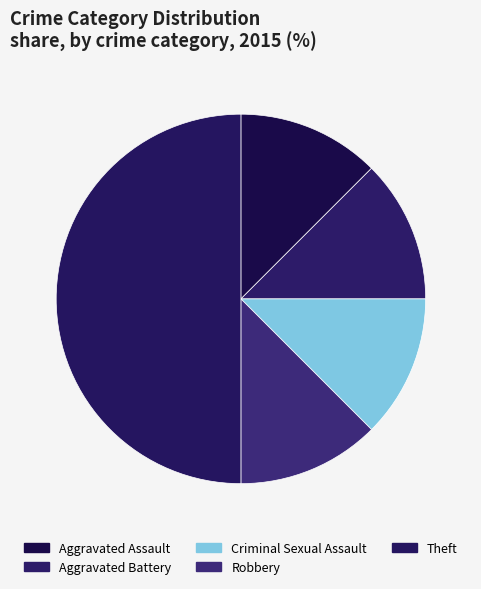

Rank the categories by value from lowest to highest.

Aggravated Assault, Aggravated Battery, Criminal Sexual Assault, Robbery, Theft